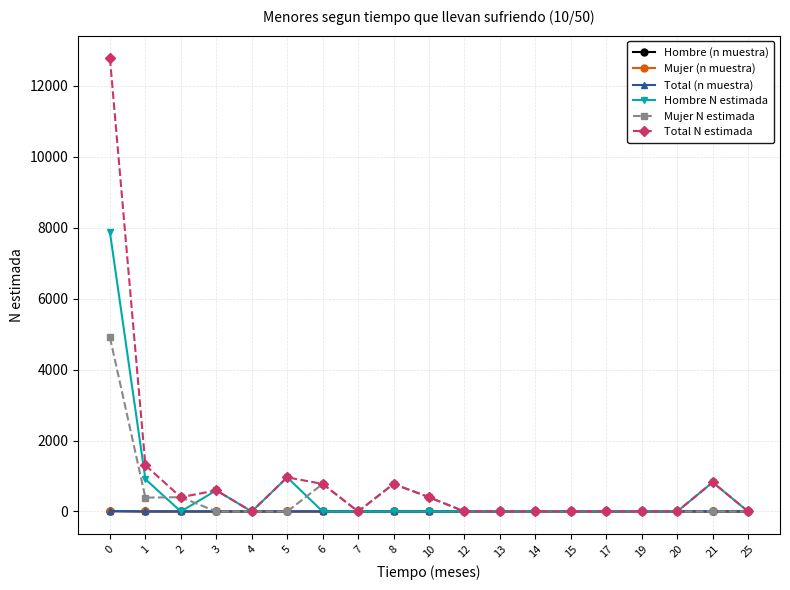

How many categories are shown in the chart?

19